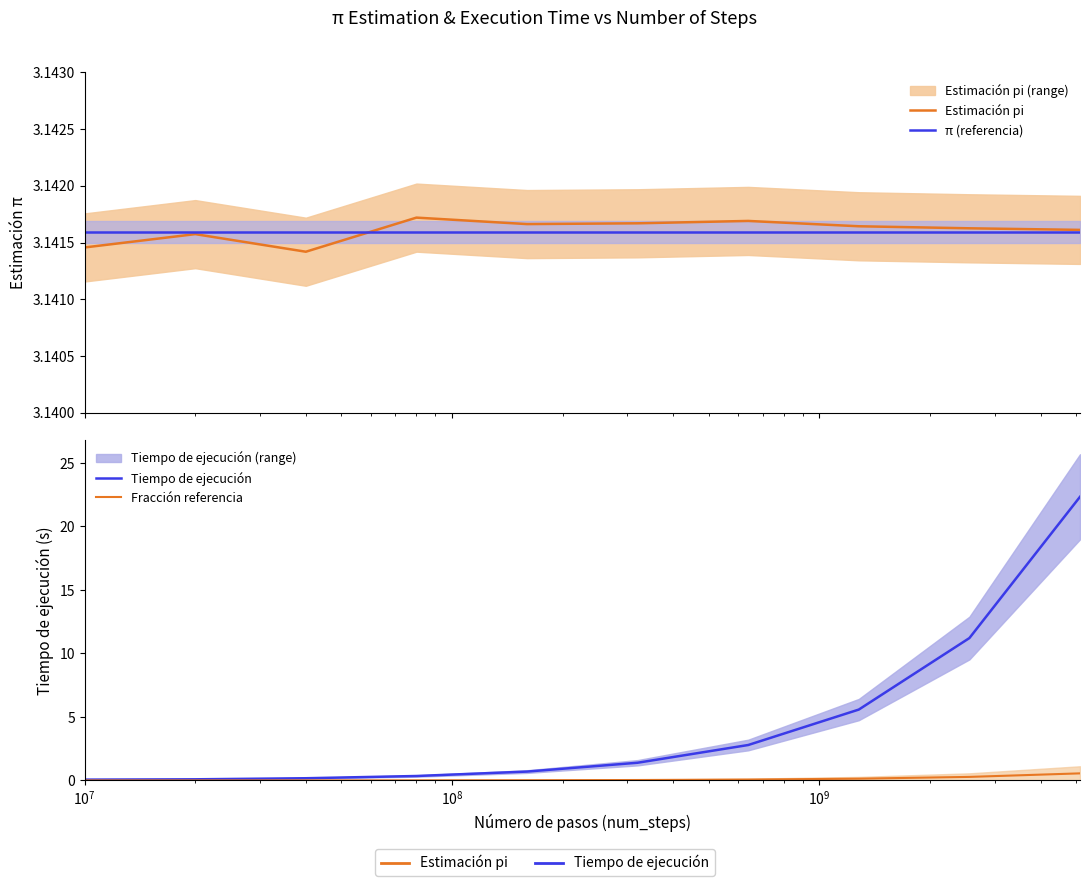

Which series ends up on top after the final intersection of Tiempo de ejecución and Estimación pi?

Tiempo de ejecución